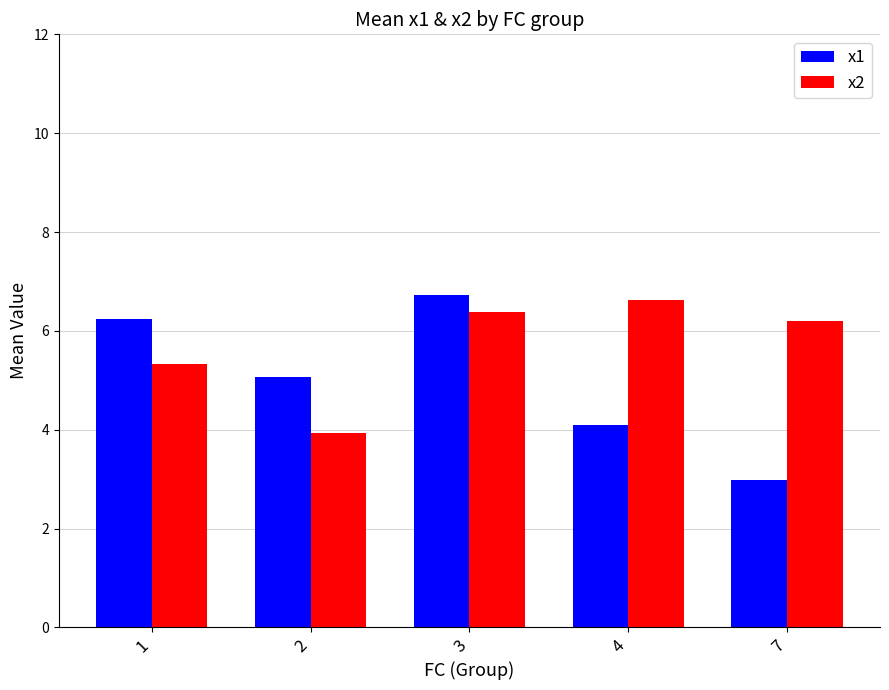

What is the total value across all series at 2?

9.0